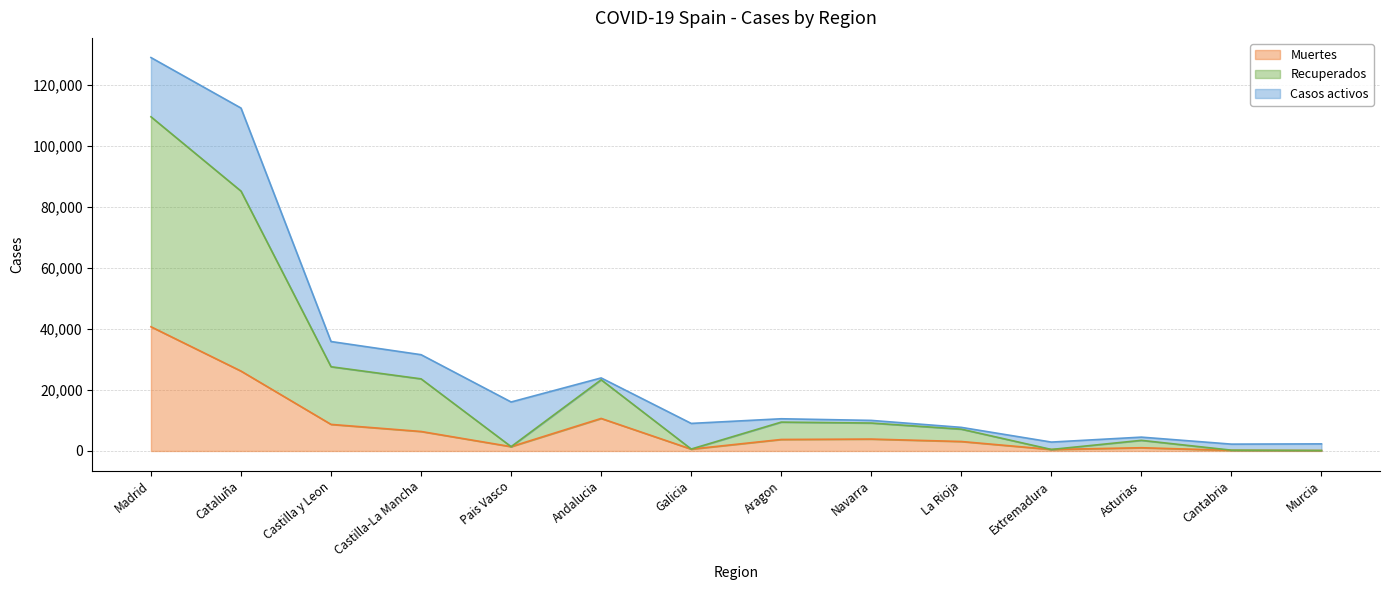

What is the difference between the maximum and minimum values in the Muertes series?

40588